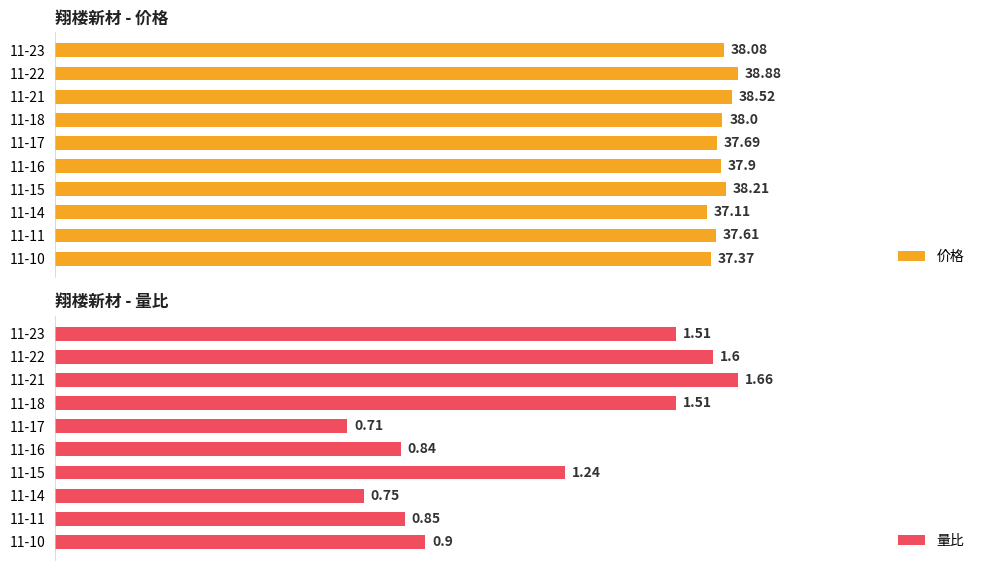

What is the difference between the maximum and minimum values in the 价格 series?

1.8